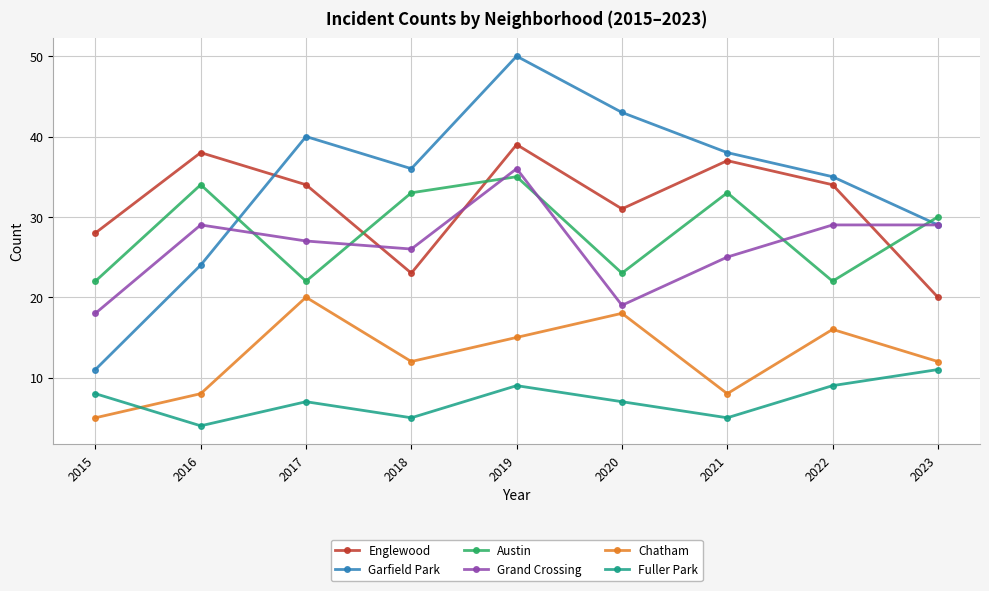

Is this an area chart (filled region under the line)?

No